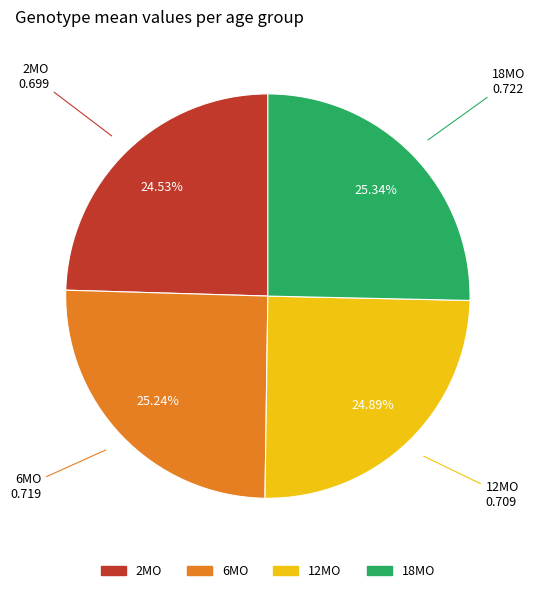

The 6MO slice represents 35% of the pie. True or false?

False